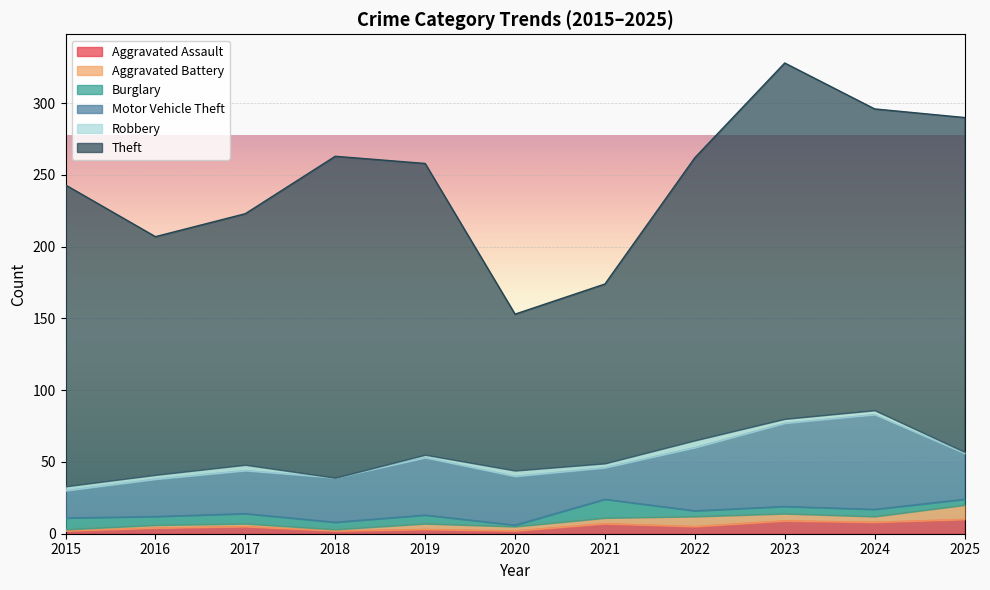

The Aggravated Battery series shows 5 at 2023. True or false?

True